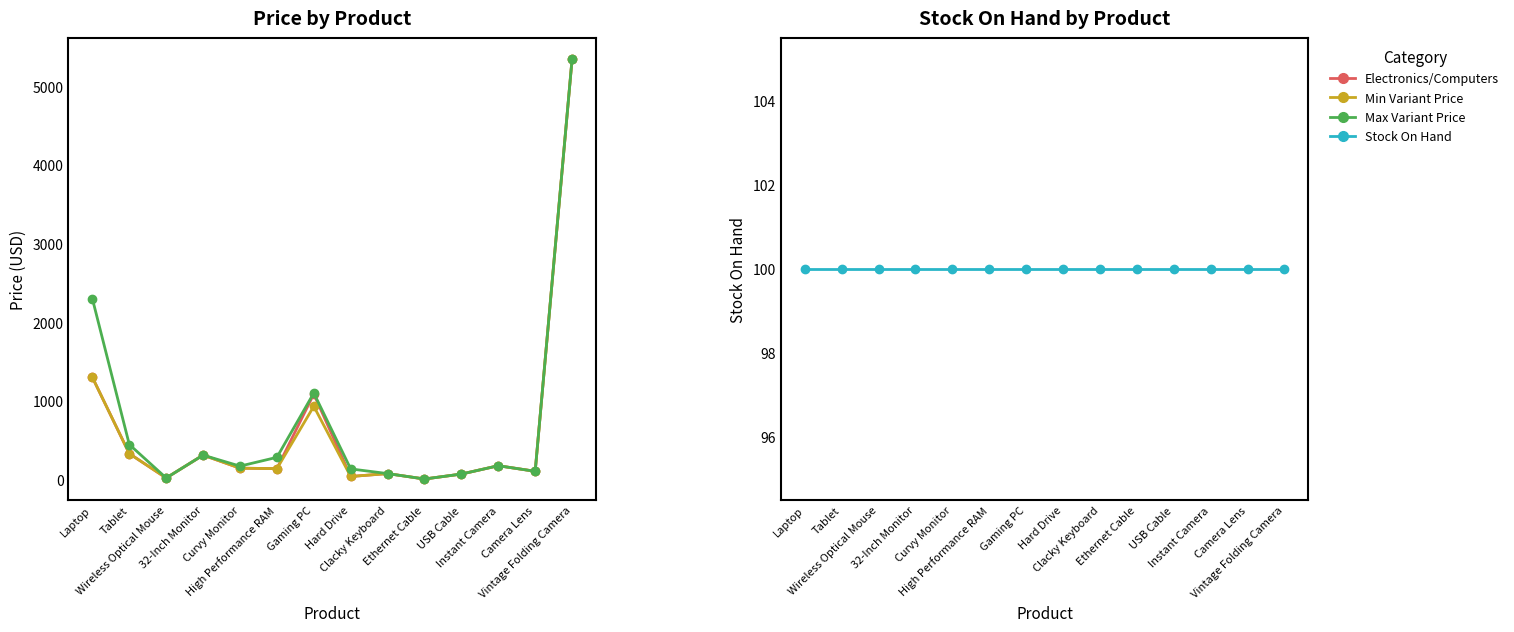

What are all the series names shown in the legend?

Electronics/Computers, Min Variant Price, Max Variant Price, Stock On Hand